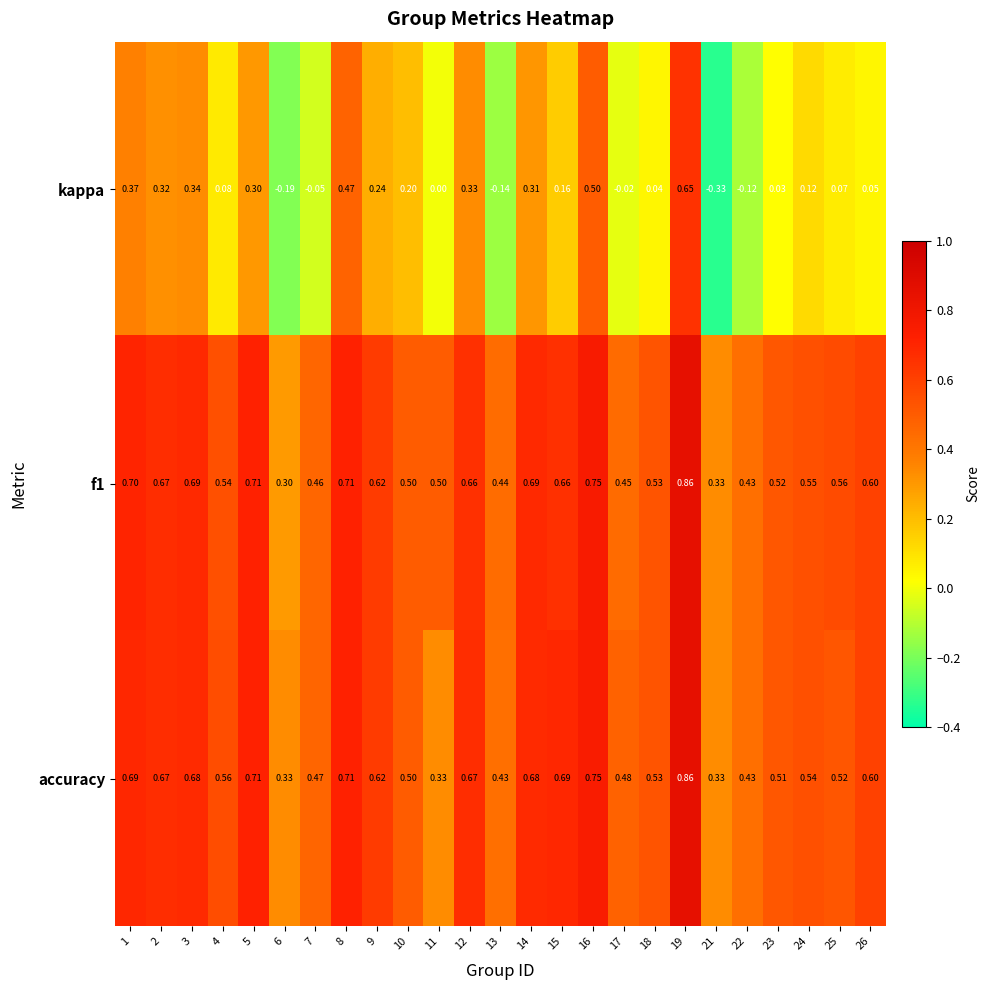

Is the value of kappa at 21 greater than the value of f1 at 10?

No